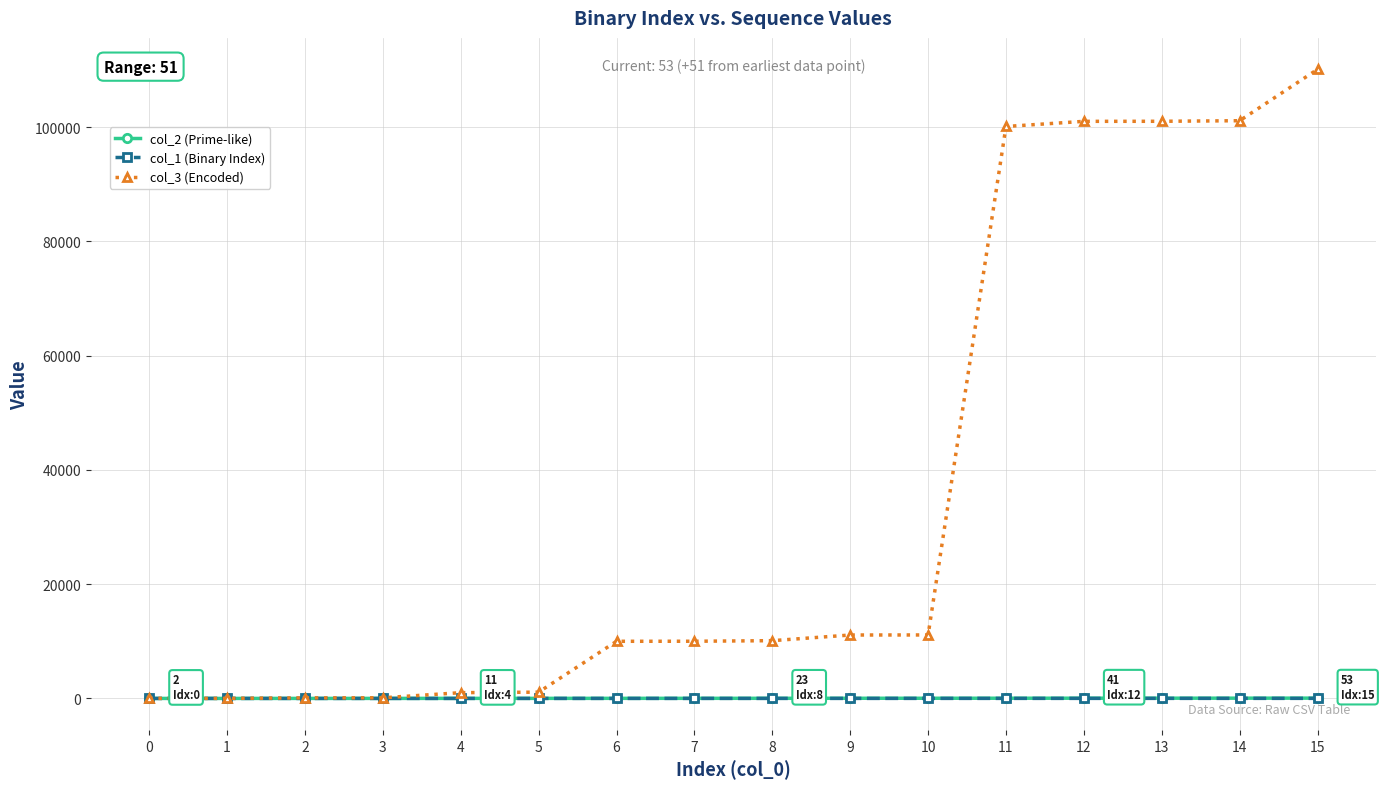

What is the average value of the col_2 (Prime-like) series?

24